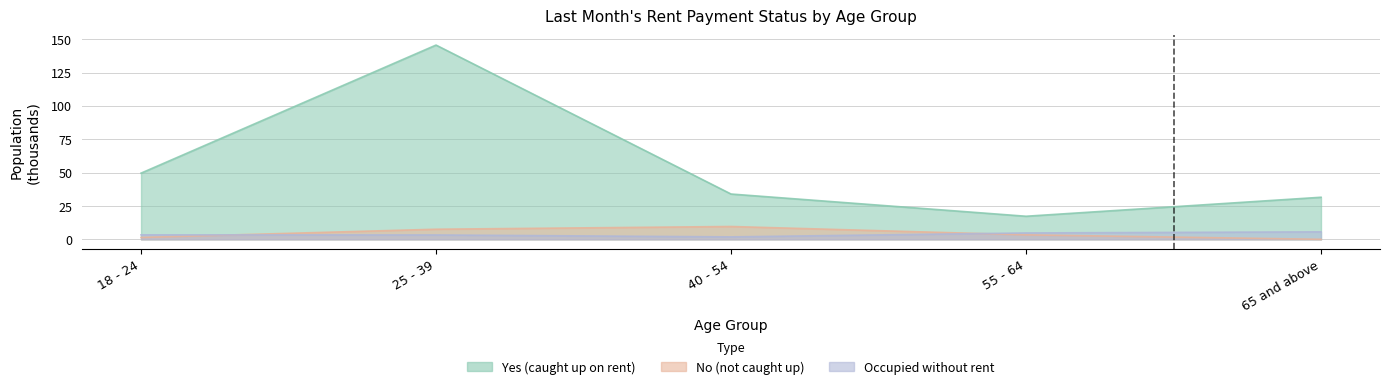

What is the difference between the highest and lowest values at 65 and above?

31.5